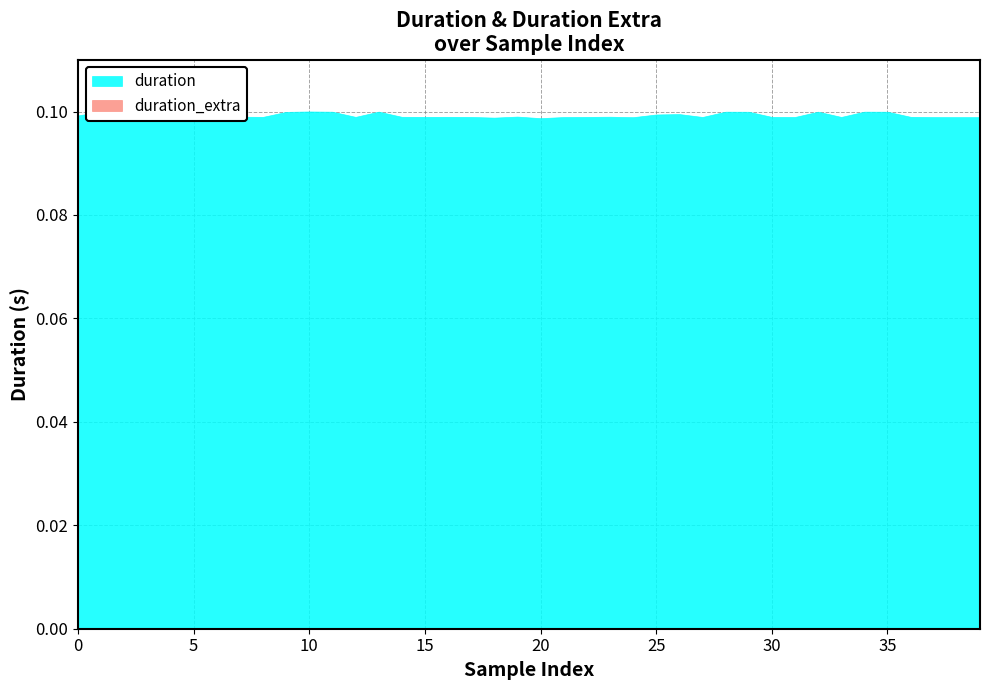

True or false: duration has a value of 0.1 at 13.

True